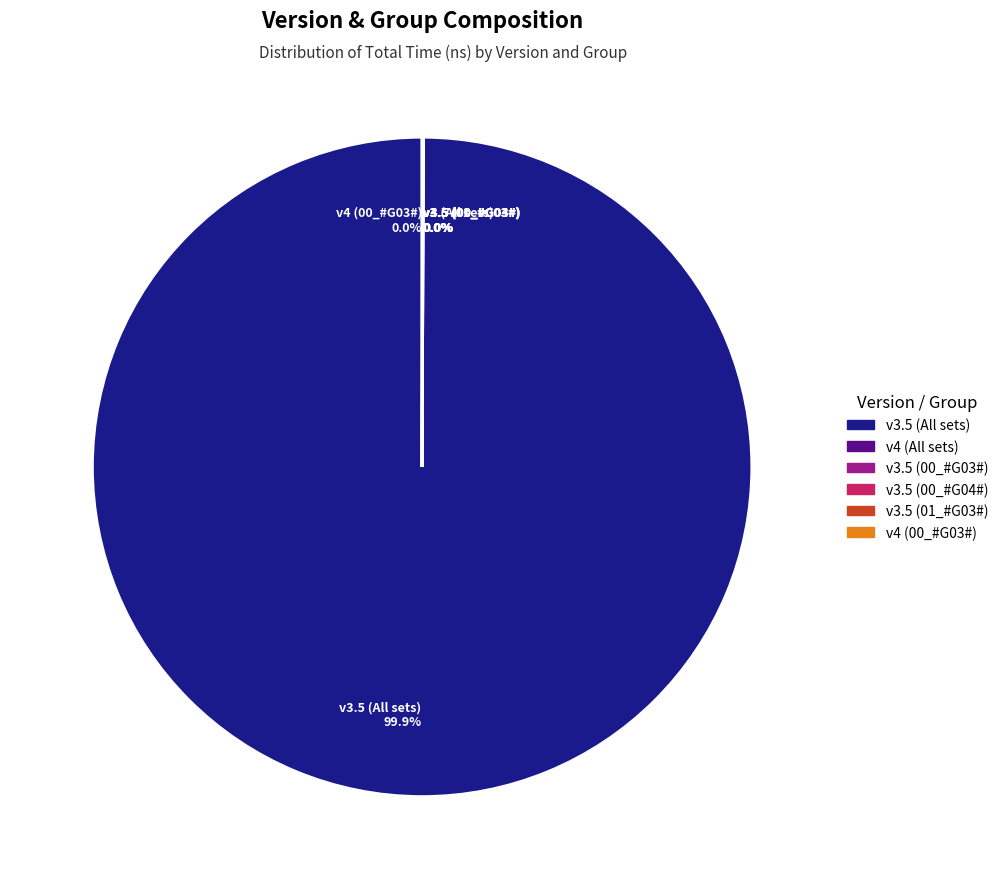

Is there any slice that represents more than half of the pie?

Yes